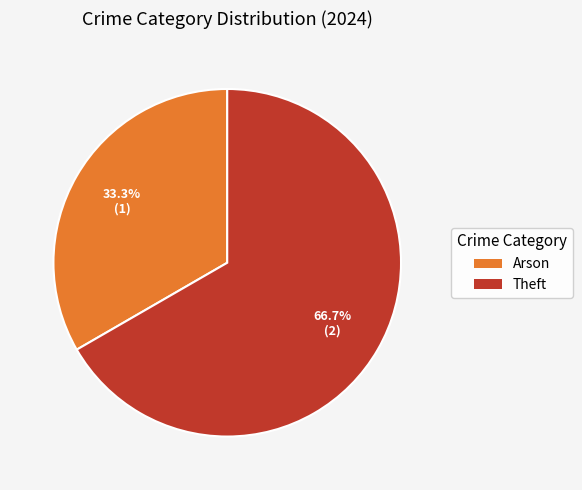

What is the smallest slice in the pie chart?

Arson